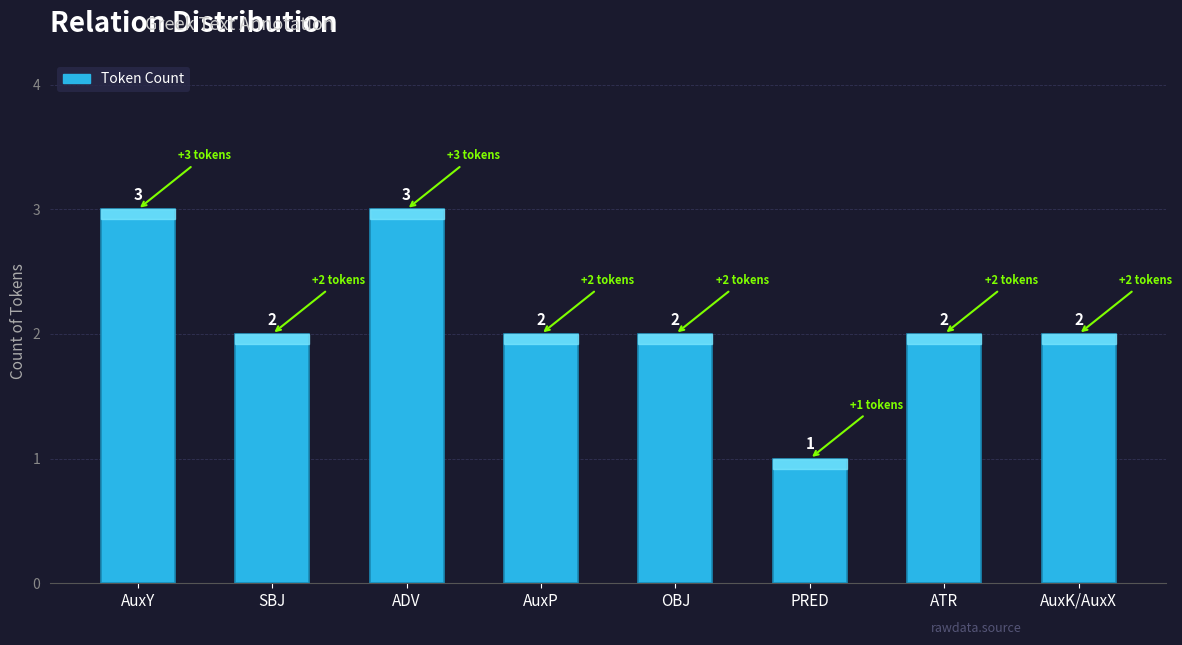

What is the change in value from ADV to AuxK/AuxX?

-1